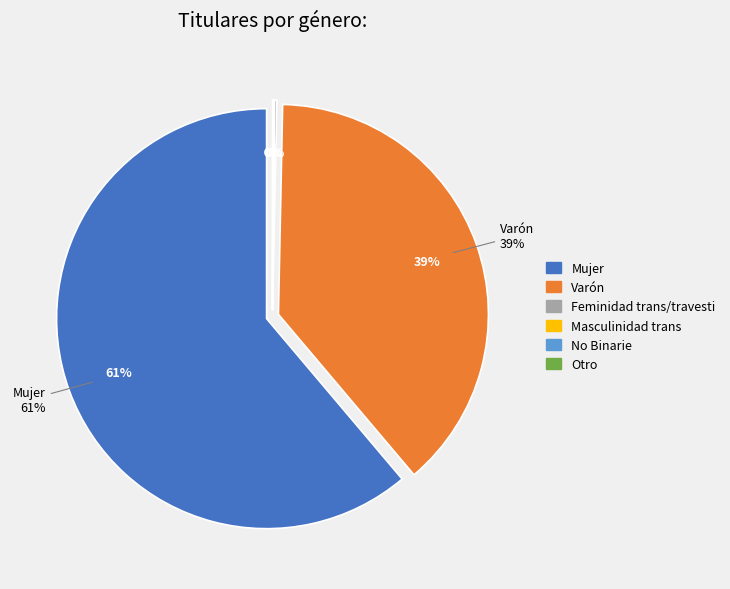

To the nearest percent, what is the difference between the Mujer and Feminidad trans/travesti slice percentages?

61%